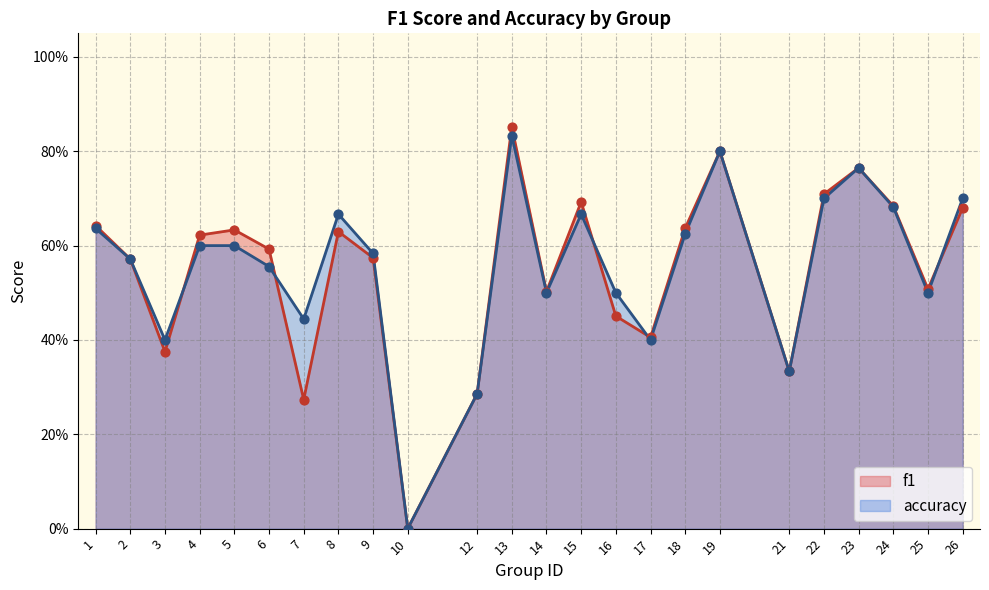

Which series contains the lowest Y value?

f1